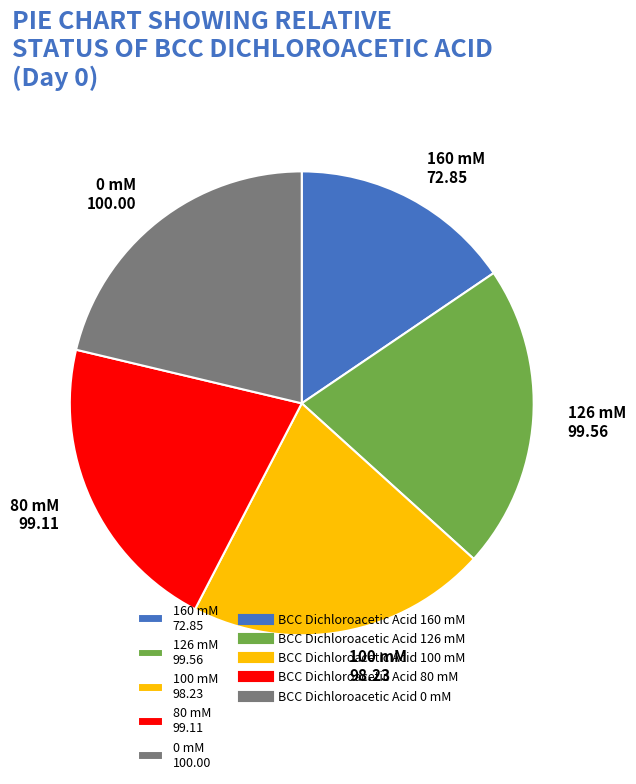

Approximately how many times larger is the value at 80 mM 99.11 compared to 0 mM 100.00?

1.0